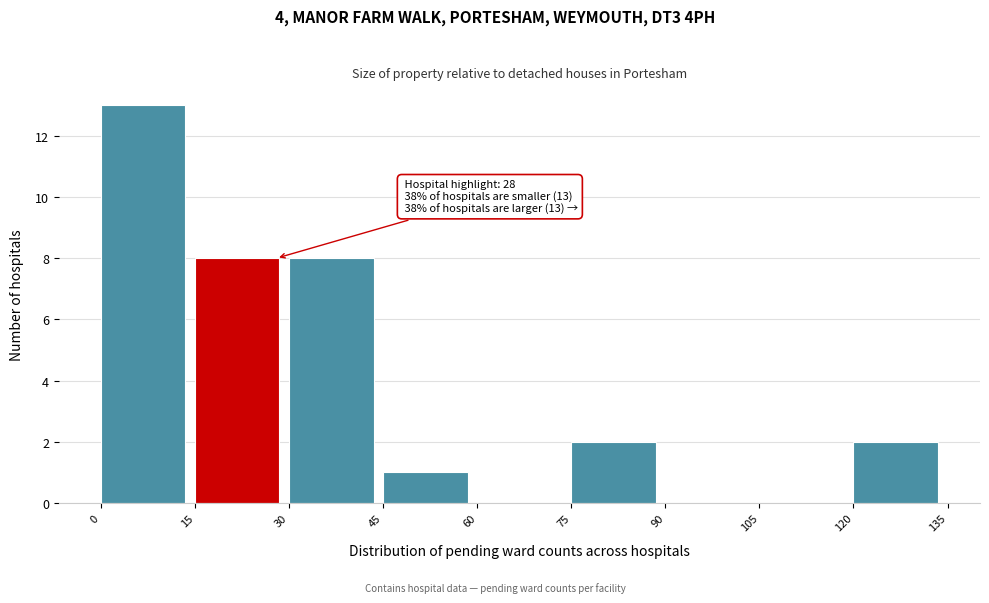

Which range on the x-axis has the tallest bar?

0 to 15